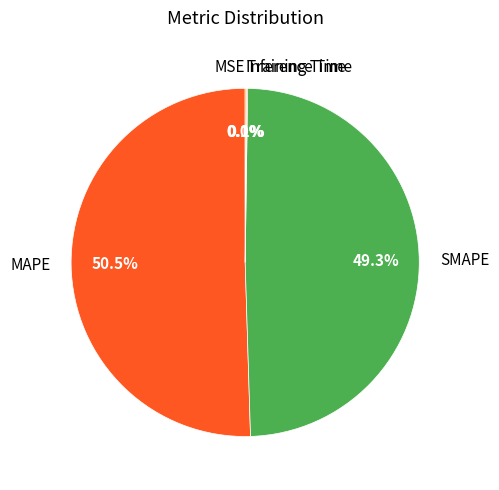

Which category accounts for the majority?

MAPE